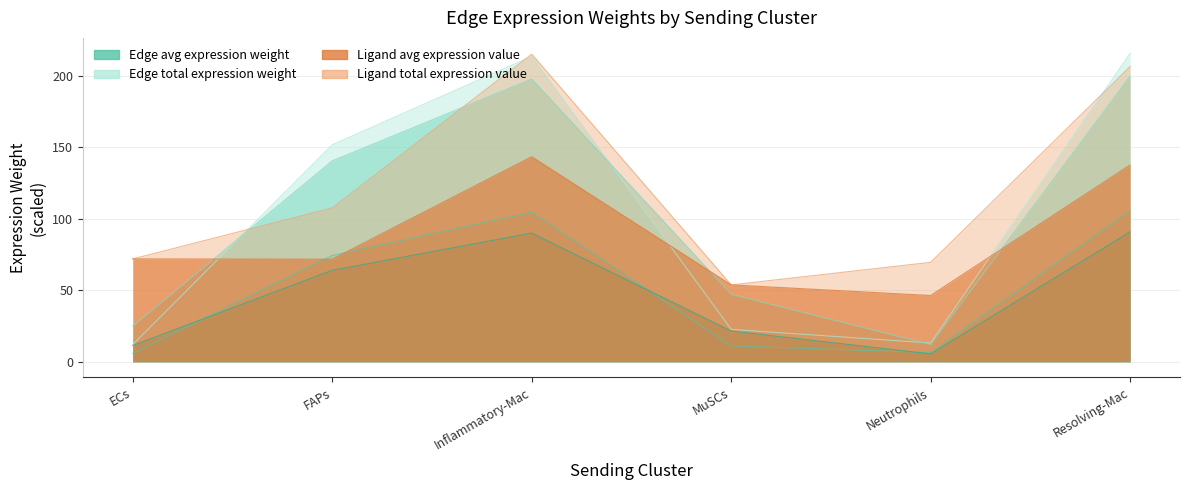

At MuSCs, list the series in order from largest to smallest.

Ligand total expression value, Ligand average expression value, Edge average expression weight, Edge total expression derived specificity, Edge avg expression derived specificity, Edge total expression weight